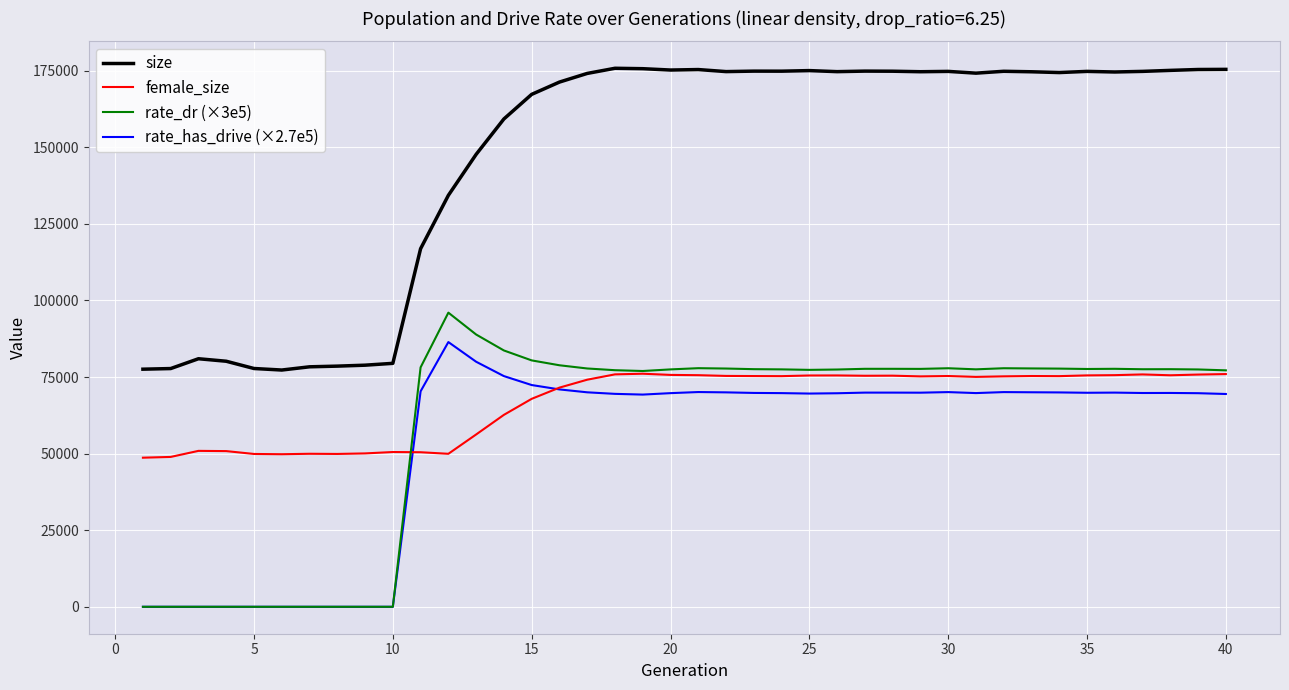

Which series has the widest spread of values?

size